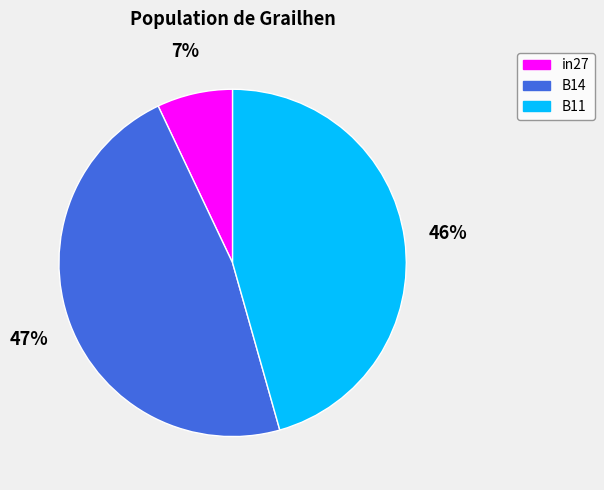

How many segments does this pie chart have?

3